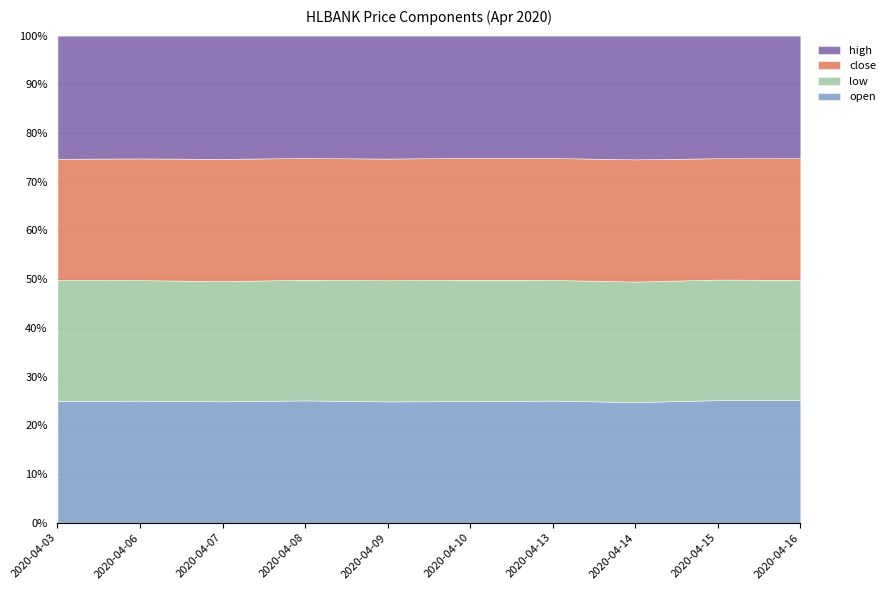

What is the total value across all series at 2020-04-06?

100.0